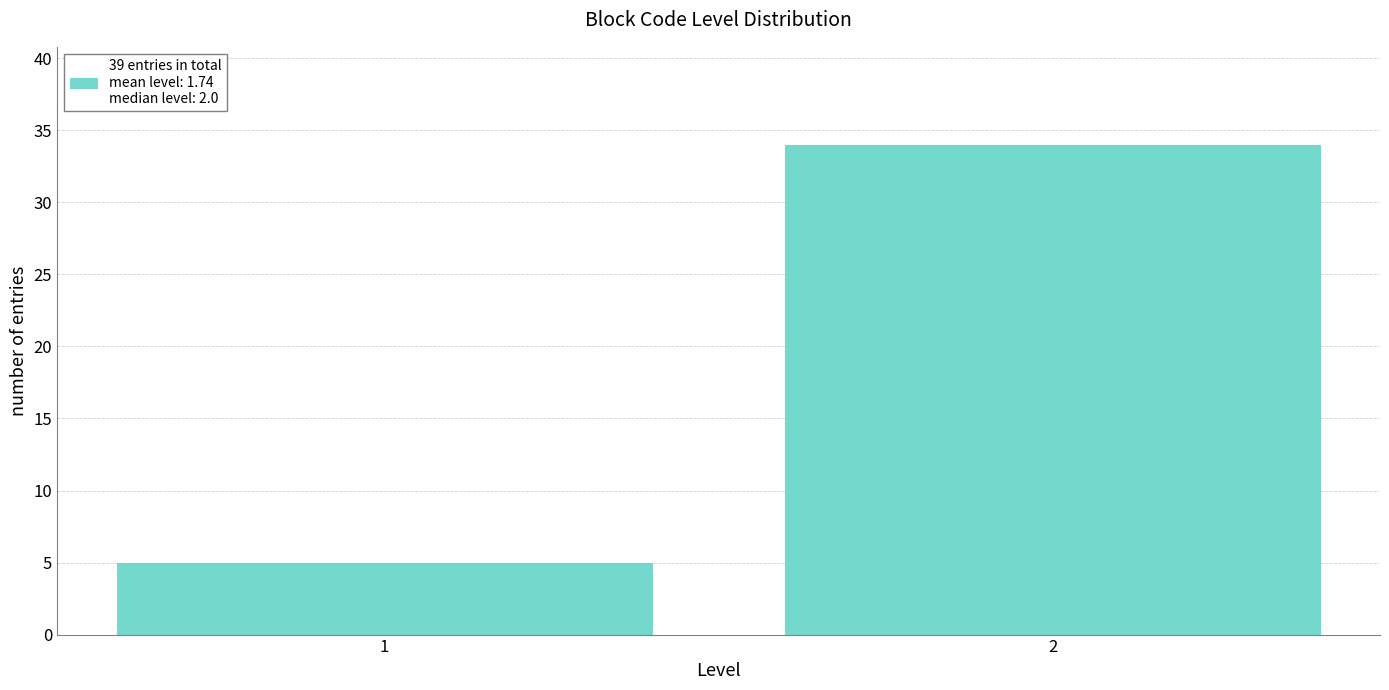

Reading left to right, list all the values displayed in this chart.

5	34